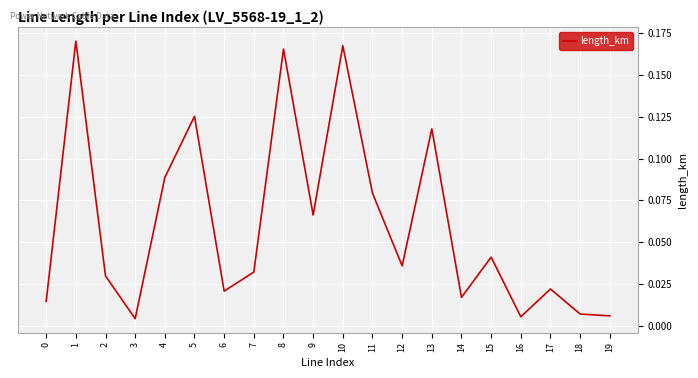

Between 12 and 11, which is larger?

11